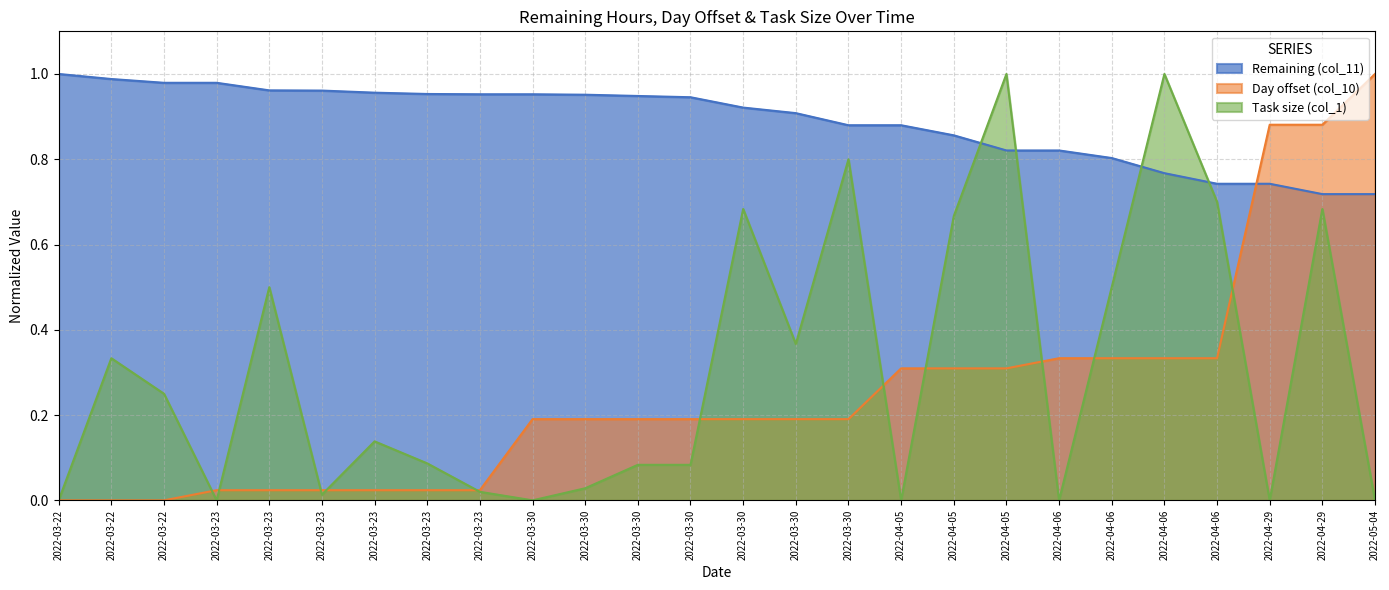

At which label does Task size (col_1) reach its minimum?

2022-03-22